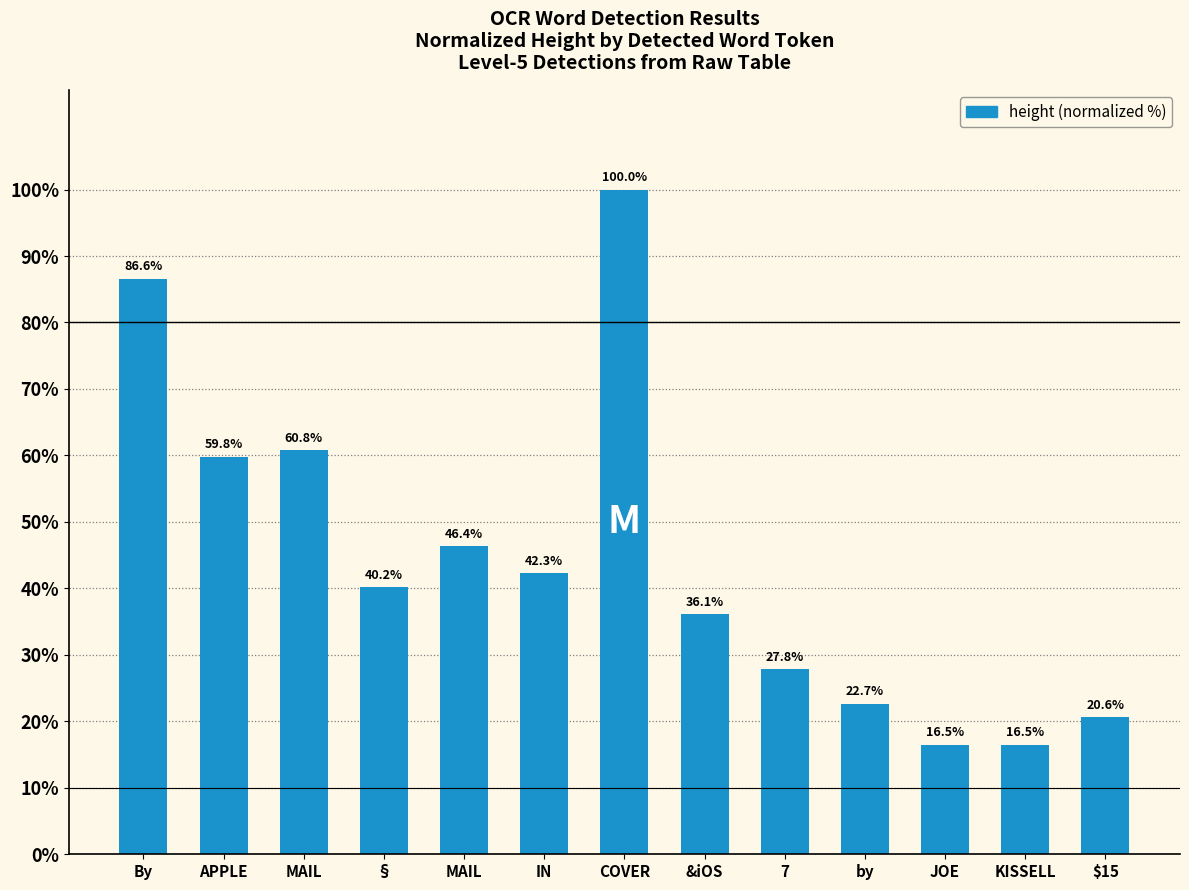

The chart shows a value of 50.0 at &iOS. True or false?

False